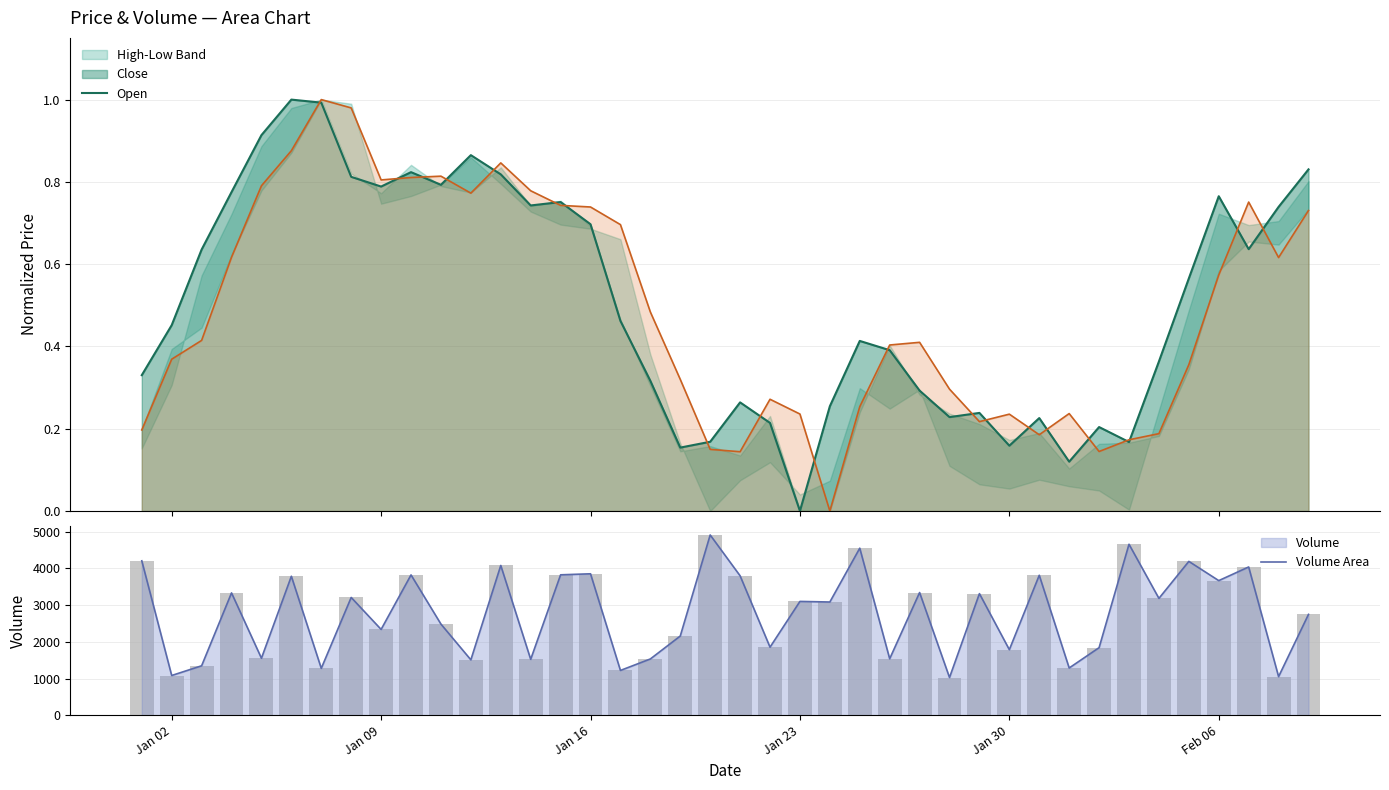

What is the difference between the maximum and minimum values?

3885